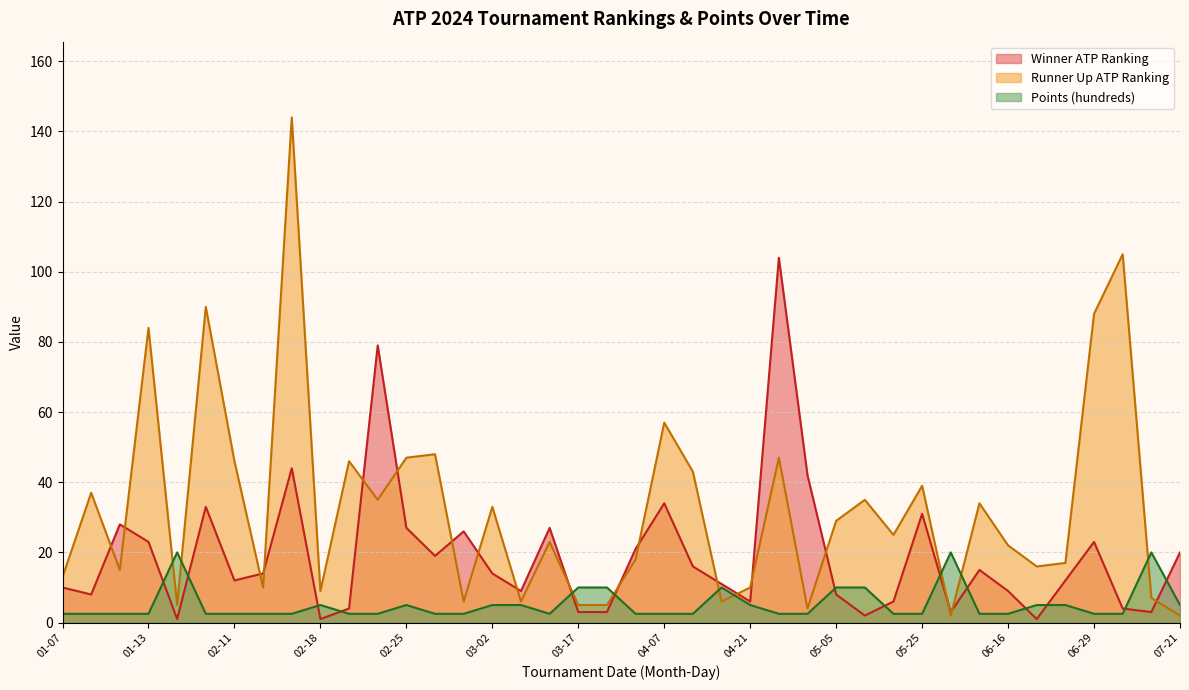

At how many categories does at least one series exceed 115?

1